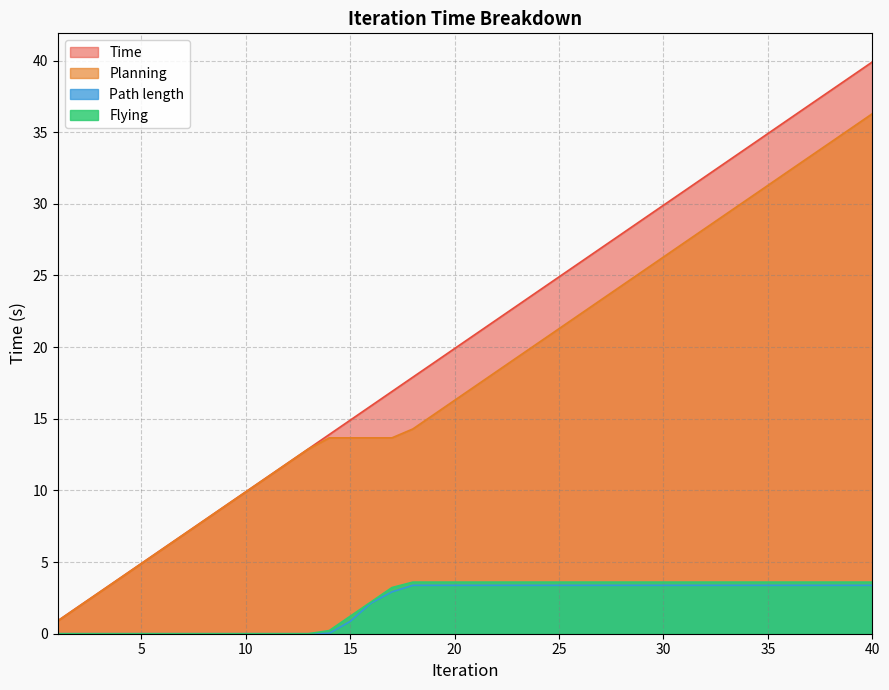

Which has a higher value, 11 or 34?

34